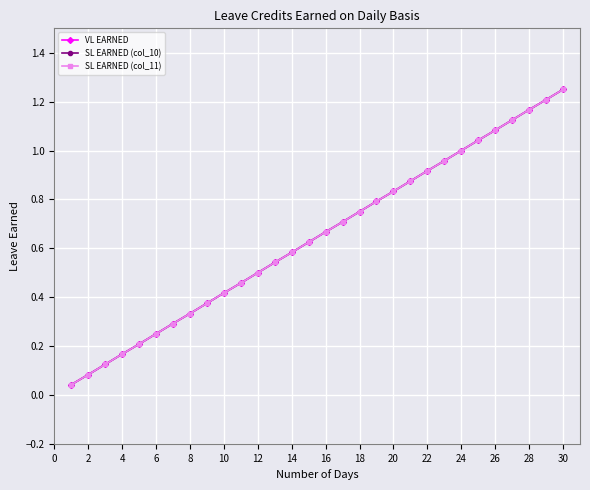

Is this an area chart (filled region under the line)?

No